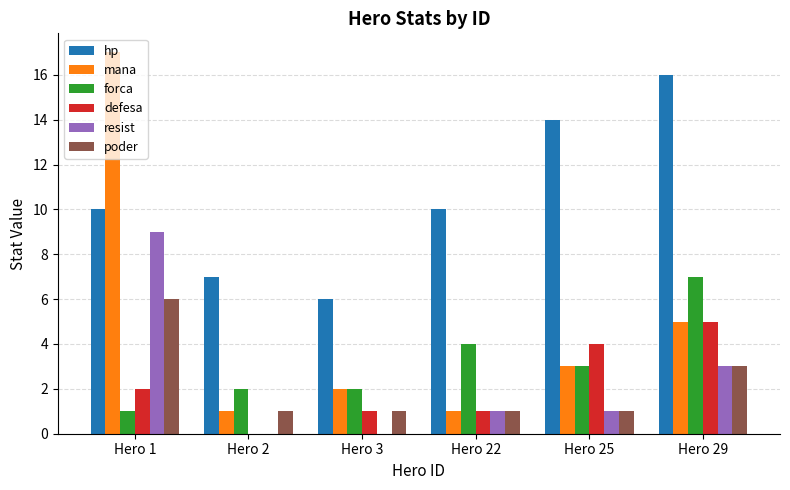

Reading left to right, transcribe all the data shown in this chart.

hp: Hero 1=10	Hero 2=7	Hero 3=6	Hero 22=10	Hero 25=14	Hero 29=16
mana: Hero 1=17	Hero 2=1	Hero 3=2	Hero 22=1	Hero 25=3	Hero 29=5
forca: Hero 1=1	Hero 2=2	Hero 3=2	Hero 22=4	Hero 25=3	Hero 29=7
defesa: Hero 1=2	Hero 2=0	Hero 3=1	Hero 22=1	Hero 25=4	Hero 29=5
resist: Hero 1=9	Hero 2=0	Hero 3=0	Hero 22=1	Hero 25=1	Hero 29=3
poder: Hero 1=6	Hero 2=1	Hero 3=1	Hero 22=1	Hero 25=1	Hero 29=3